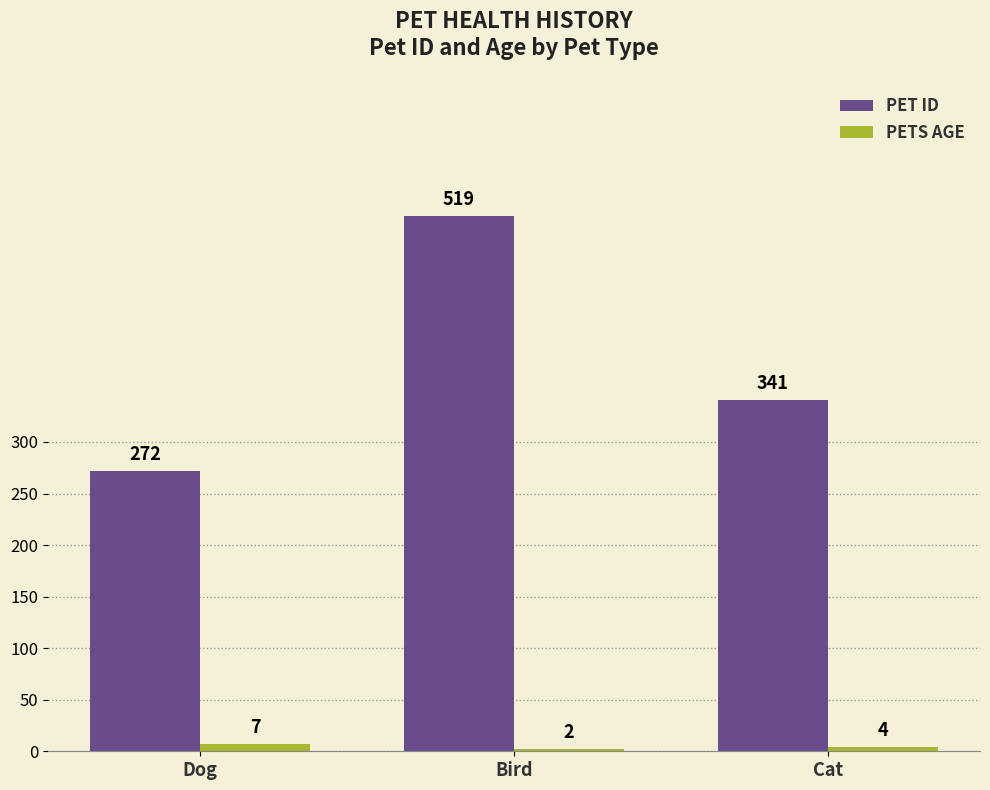

Reading right to left, what are all the values shown in this chart?

PET ID: 341	519	272
PETS AGE: 4	2	7